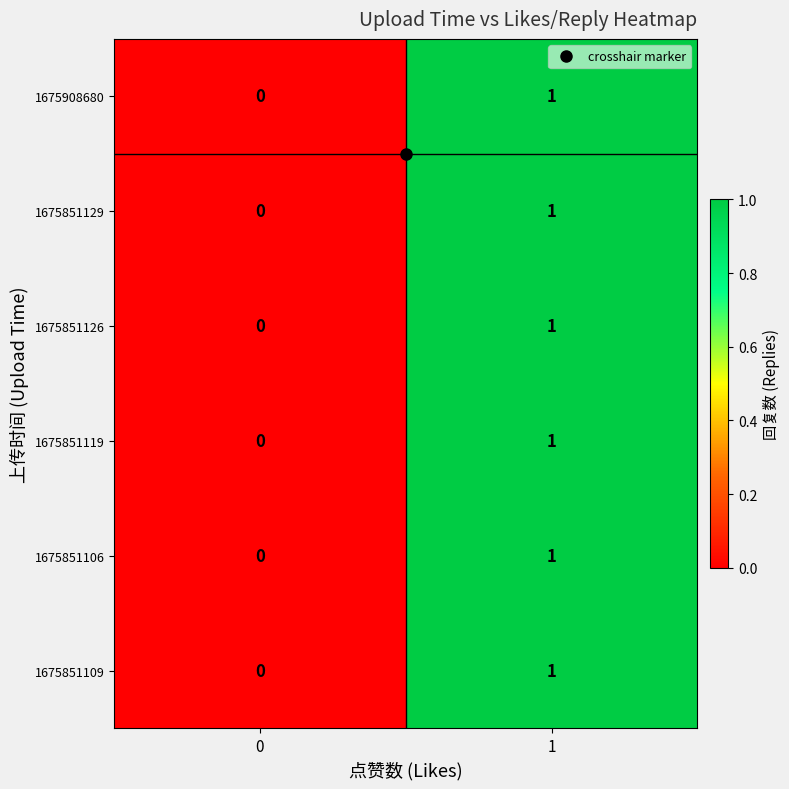

What is the total value across all series at 1?

6